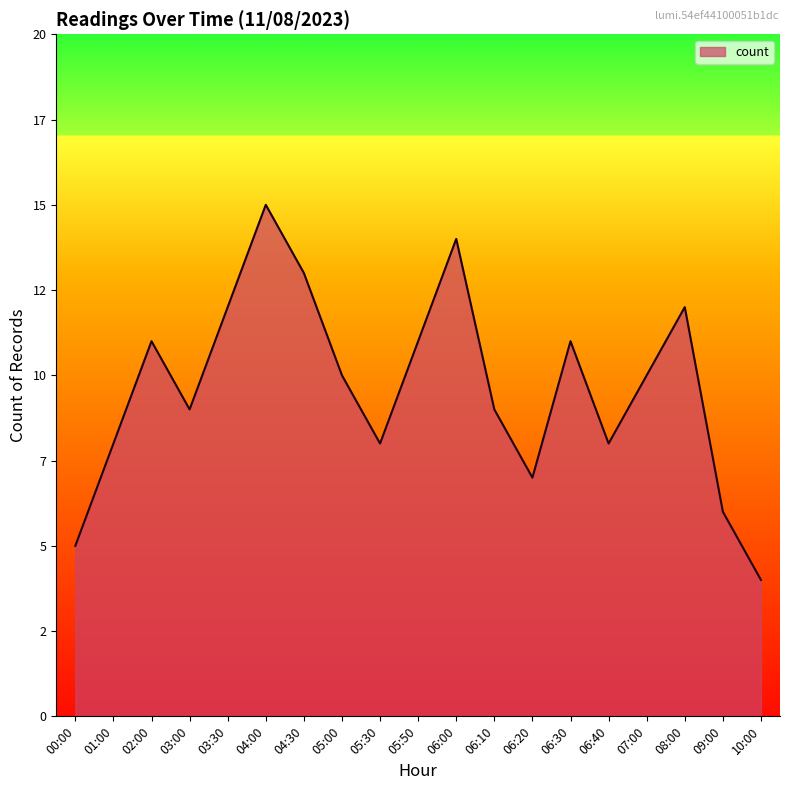

Reading right to left, extract all data points from this chart.

10:00=4	09:00=6	08:00=12	07:00=10	06:40=8	06:30=11	06:20=7	06:10=9	06:00=14	05:50=11	05:30=8	05:00=10	04:30=13	04:00=15	03:30=12	03:00=9	02:00=11	01:00=8	00:00=5